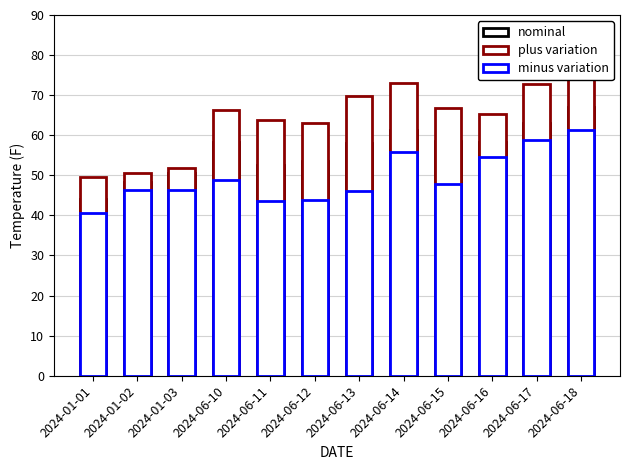

Reading right to left, list all the values displayed in this chart.

nominal: 2024-06-18=67.0	2024-06-17=63.0	2024-06-16=58.3	2024-06-15=58.5	2024-06-14=61.2	2024-06-13=58.1	2024-06-12=53.7	2024-06-11=52.5	2024-06-10=58.3	2024-01-03=50.5	2024-01-02=48.4	2024-01-01=44.2
plus variation: 2024-06-18=78.8	2024-06-17=72.7	2024-06-16=65.3	2024-06-15=66.7	2024-06-14=73.0	2024-06-13=69.8	2024-06-12=63.0	2024-06-11=63.9	2024-06-10=66.4	2024-01-03=51.8	2024-01-02=50.5	2024-01-01=49.5
minus variation: 2024-06-18=61.2	2024-06-17=58.9	2024-06-16=54.6	2024-06-15=47.8	2024-06-14=55.8	2024-06-13=46.2	2024-06-12=43.9	2024-06-11=43.7	2024-06-10=48.8	2024-01-03=46.4	2024-01-02=46.4	2024-01-01=40.7